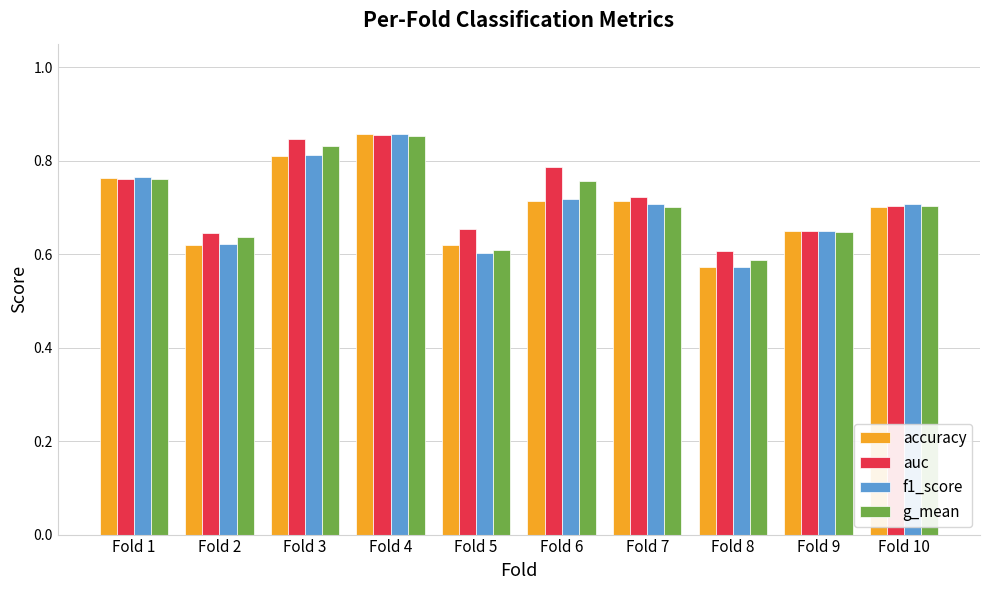

Which series has the largest total across all categories?

auc